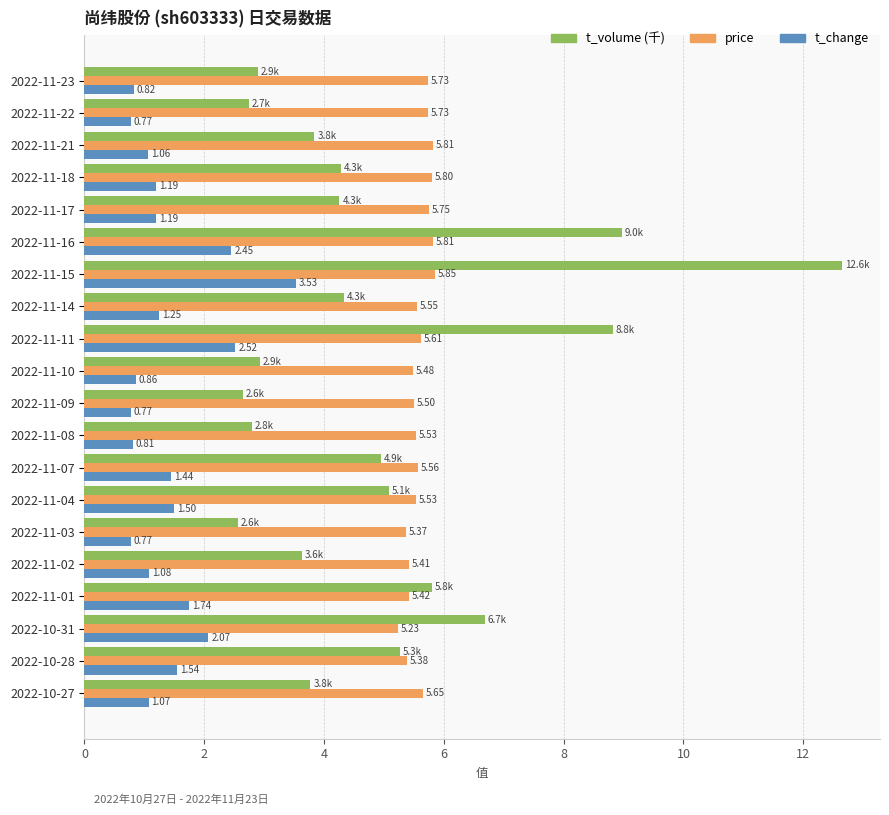

List the series in order of their overall mean, highest first.

price, t_volume (千), t_change